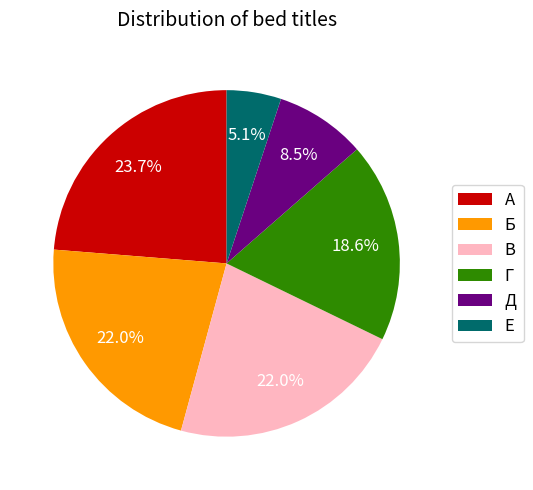

To the nearest percent, what is the difference between the А and Е slice percentages?

19%